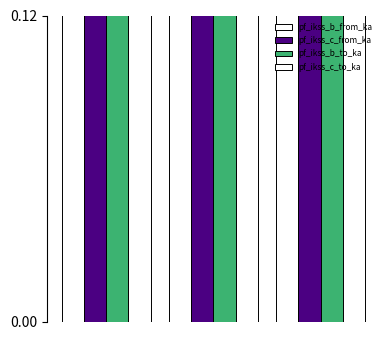

Is it true that pf_ikss_b_from_ka equals 6.9 at 1?

False